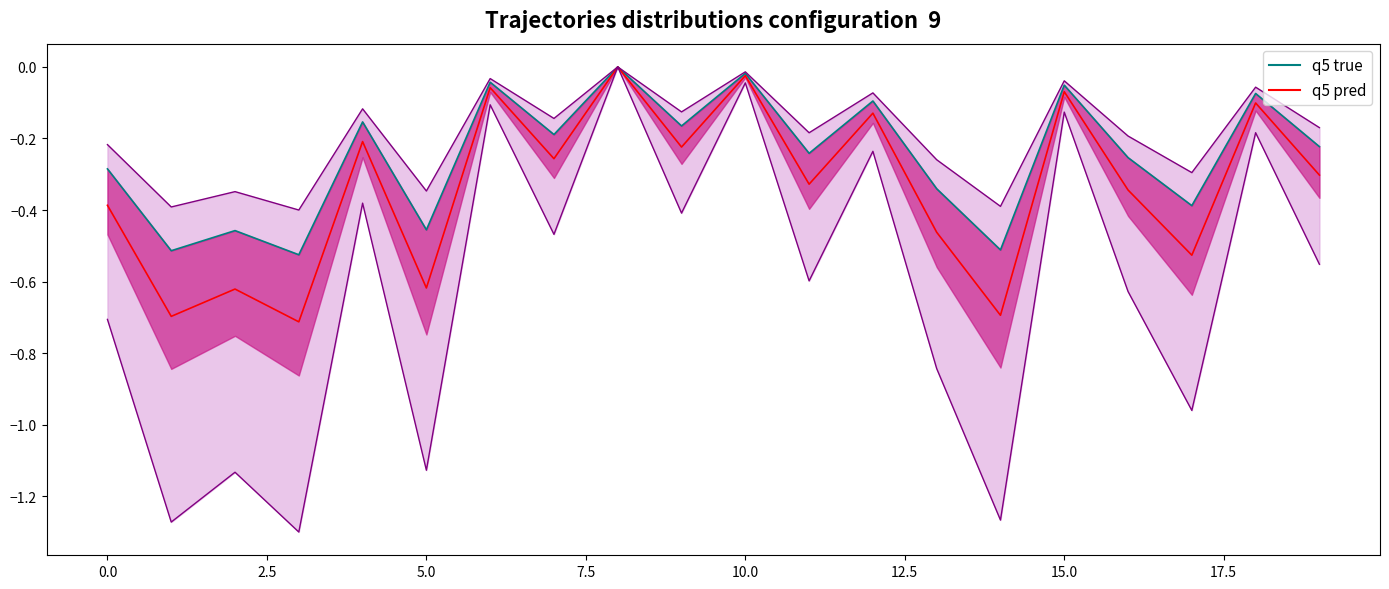

How many negative values does the q5 true series have?

19